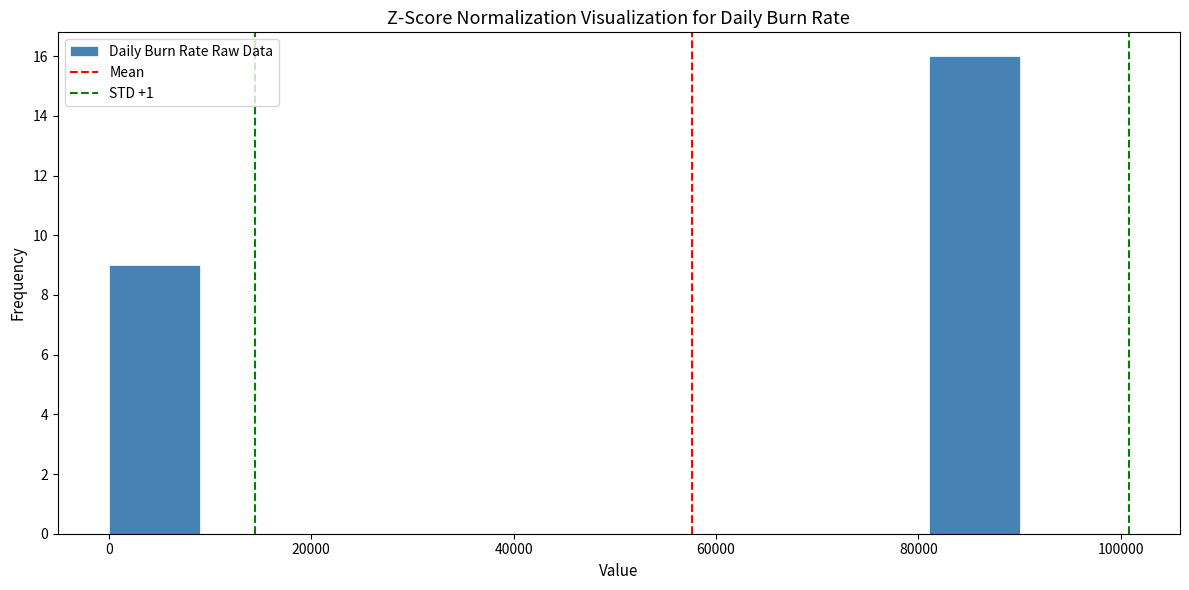

Reading left to right, transcribe this chart: for each bar, give the range it covers on the x-axis and its height. Neither the bar edges nor the heights are printed on the chart, so give them approximately, as read against the axes.

0 to 9000: 9
9000 to 18000: 0
18000 to 27000: 0
27000 to 36000: 0
36000 to 45000: 0
45000 to 54000: 0
54000 to 63000: 0
63000 to 72000: 0
72000 to 81000: 0
81000 to 90000: 16